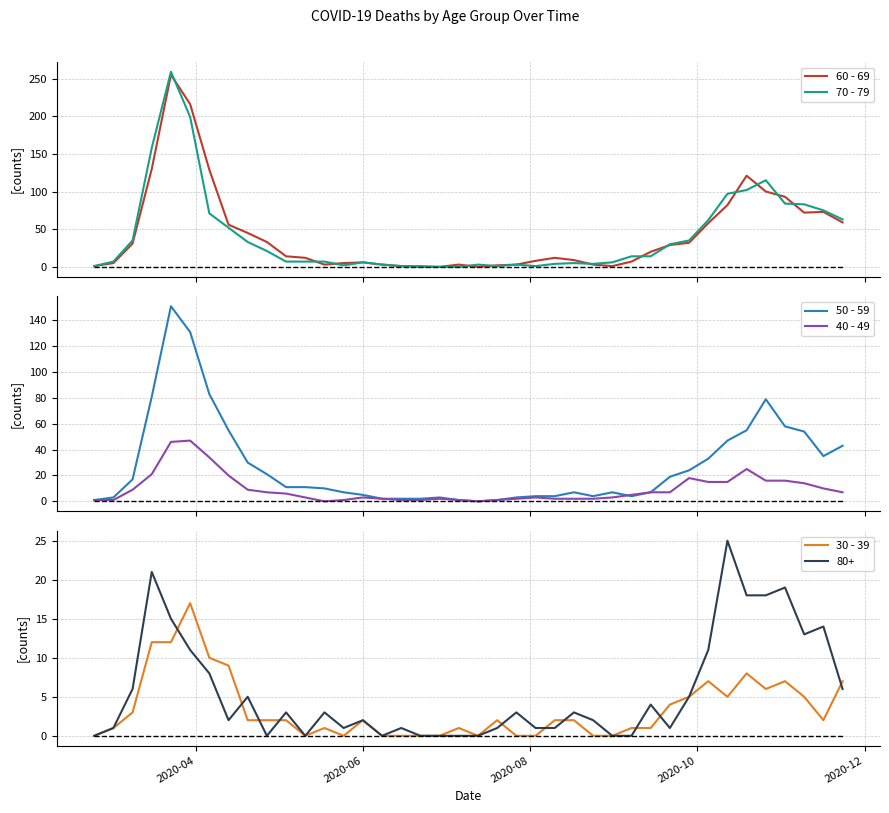

What is the sum of all 50 - 59 values?

1115